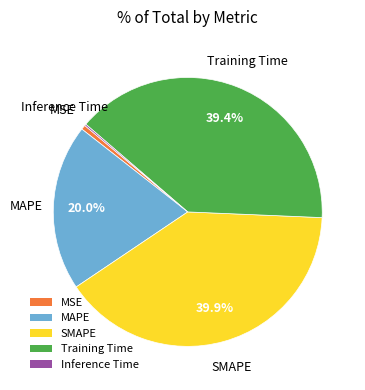

What percentage is NOT represented by MAPE?

80.0%